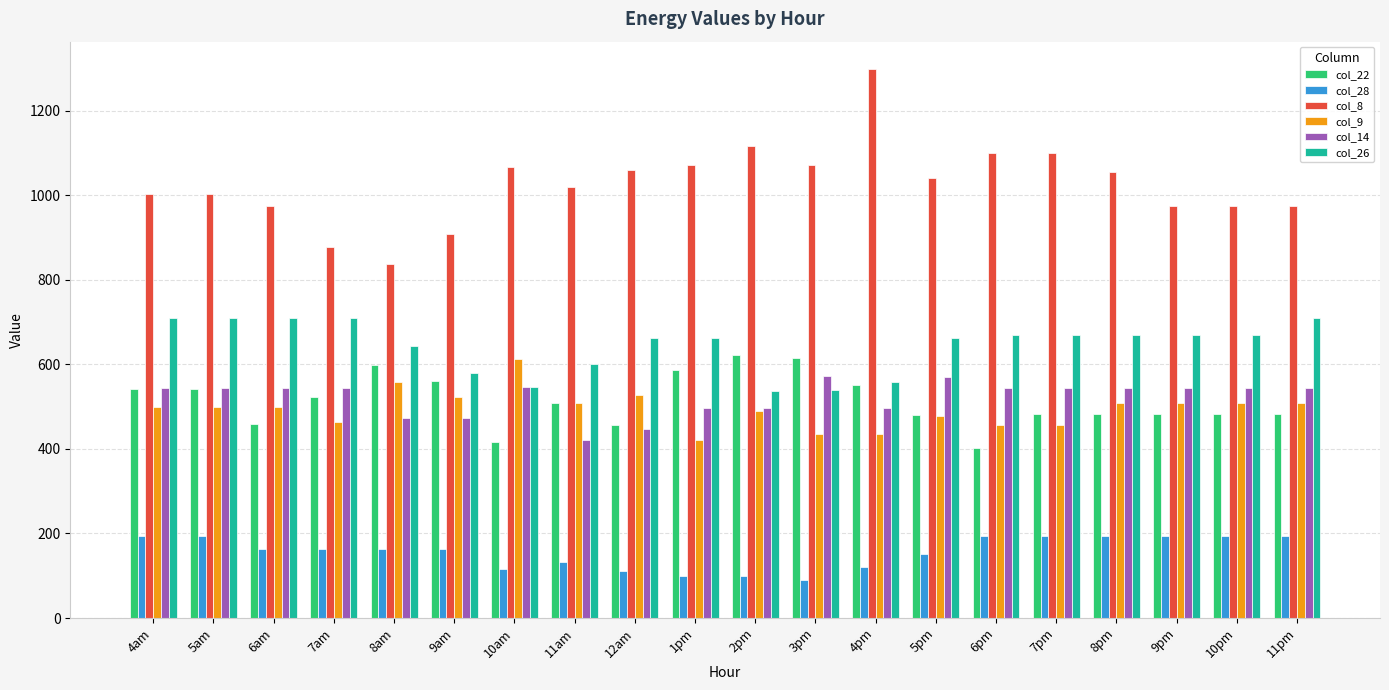

The value of col_28 at 1pm is 98.3. True or false?

True